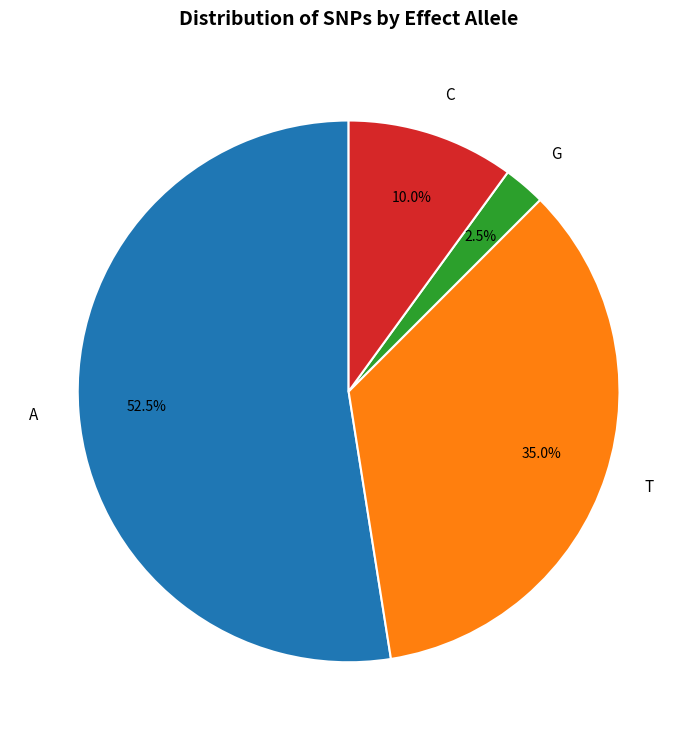

To the nearest percent, what is the difference between the largest and smallest slice percentages?

50%